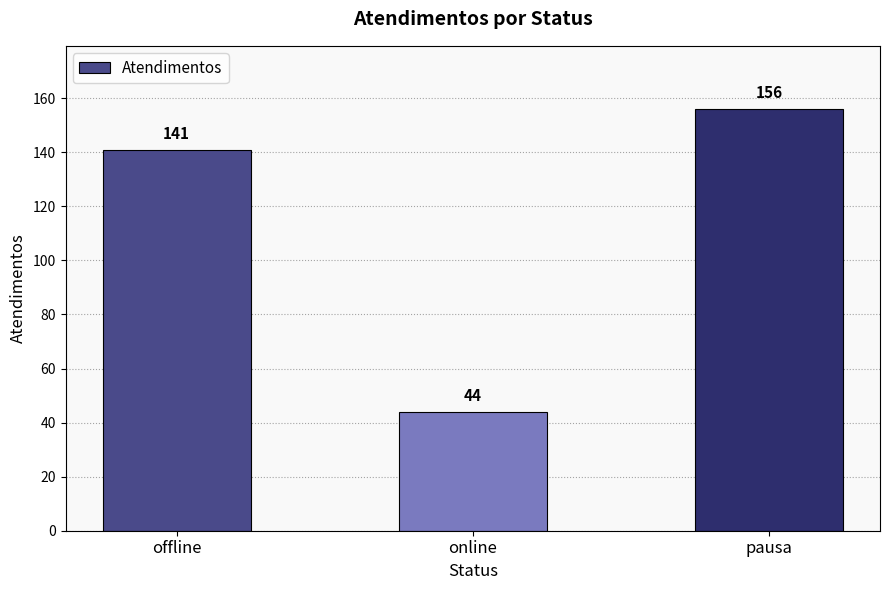

What is the sum of all values?

341